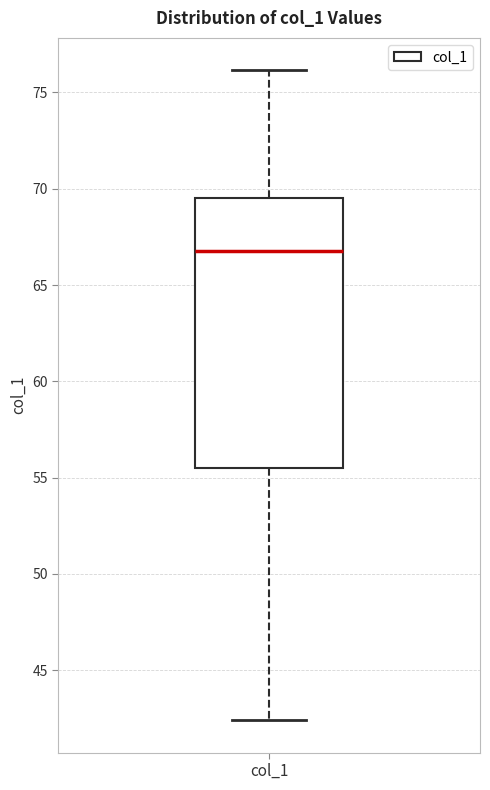

Transcribe this box plot: give where the median line is, the range the box spans, and where the two whiskers end, as read against the y-axis. The values are not printed on the chart, so give them approximately, as read against the axis.

median 66.5, box 55.5 to 69.5, whiskers 42.5 to 76.0